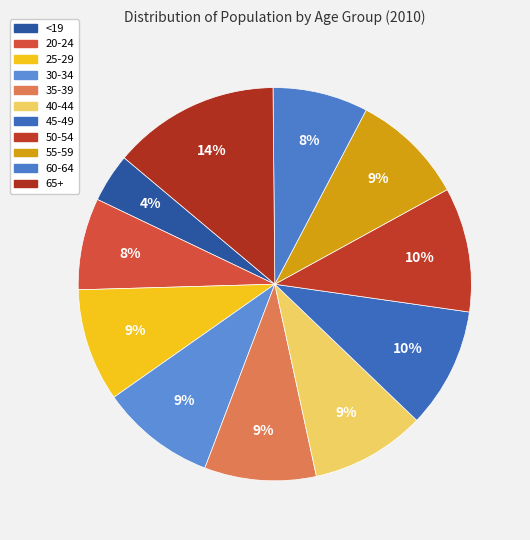

Count the number of slices in the pie.

11